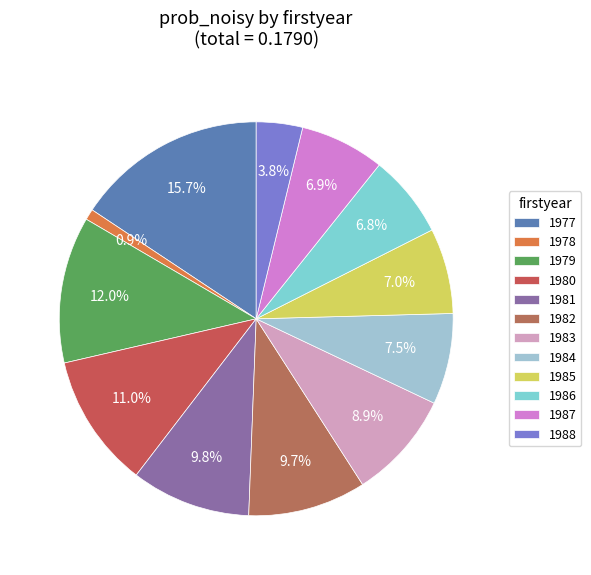

How many slices are in this pie chart?

12